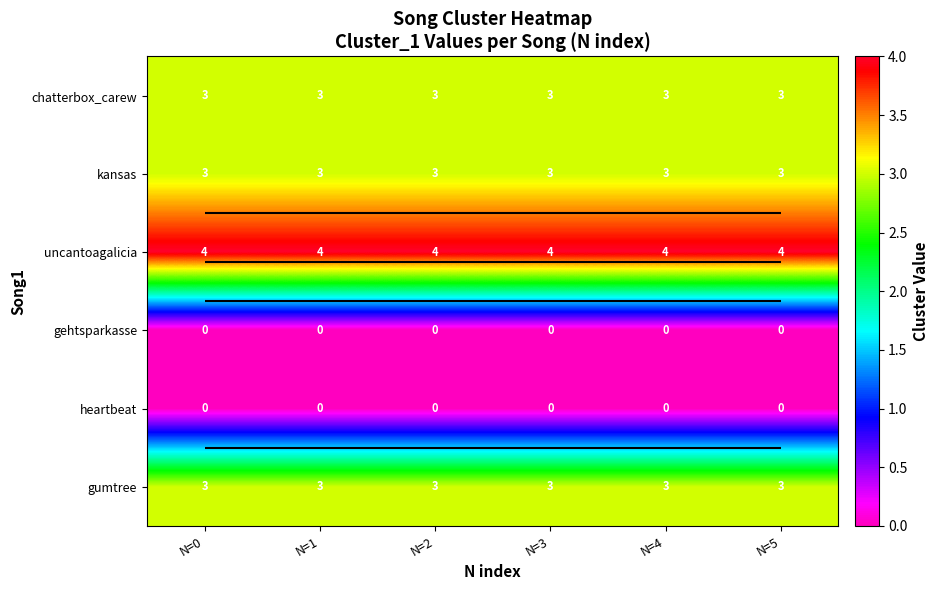

List the labels in order of gehtsparkasse value, largest first.

N=0, N=1, N=2, N=3, N=4, N=5